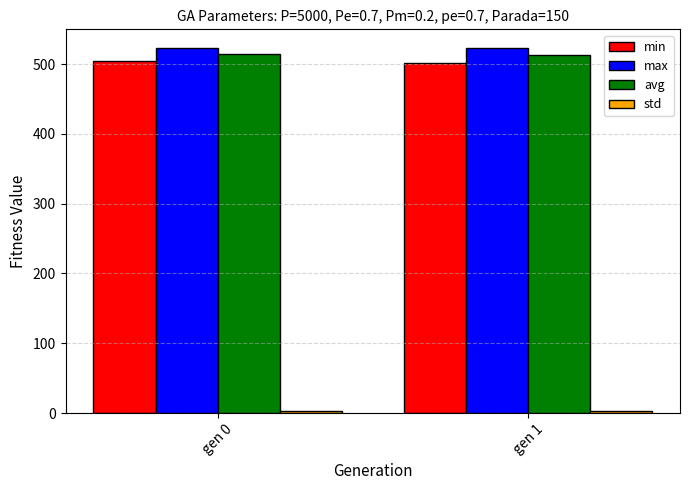

How many data points in avg are less than 514?

1